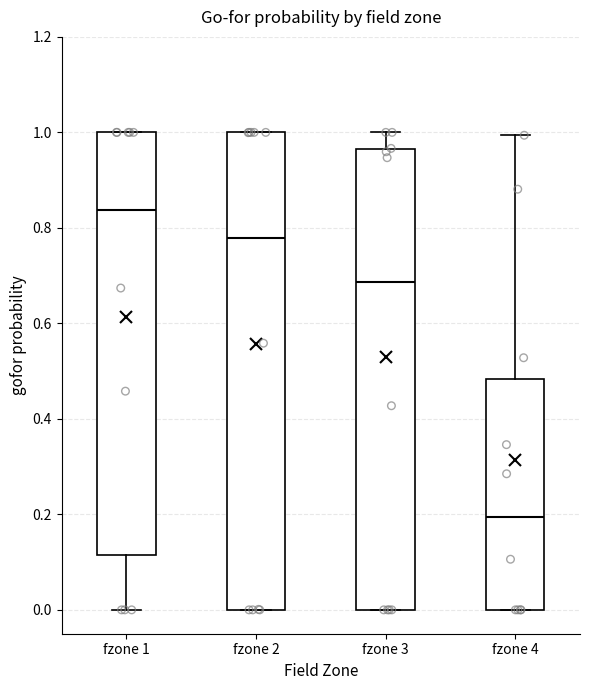

Which box's median line is the highest?

fzone 1